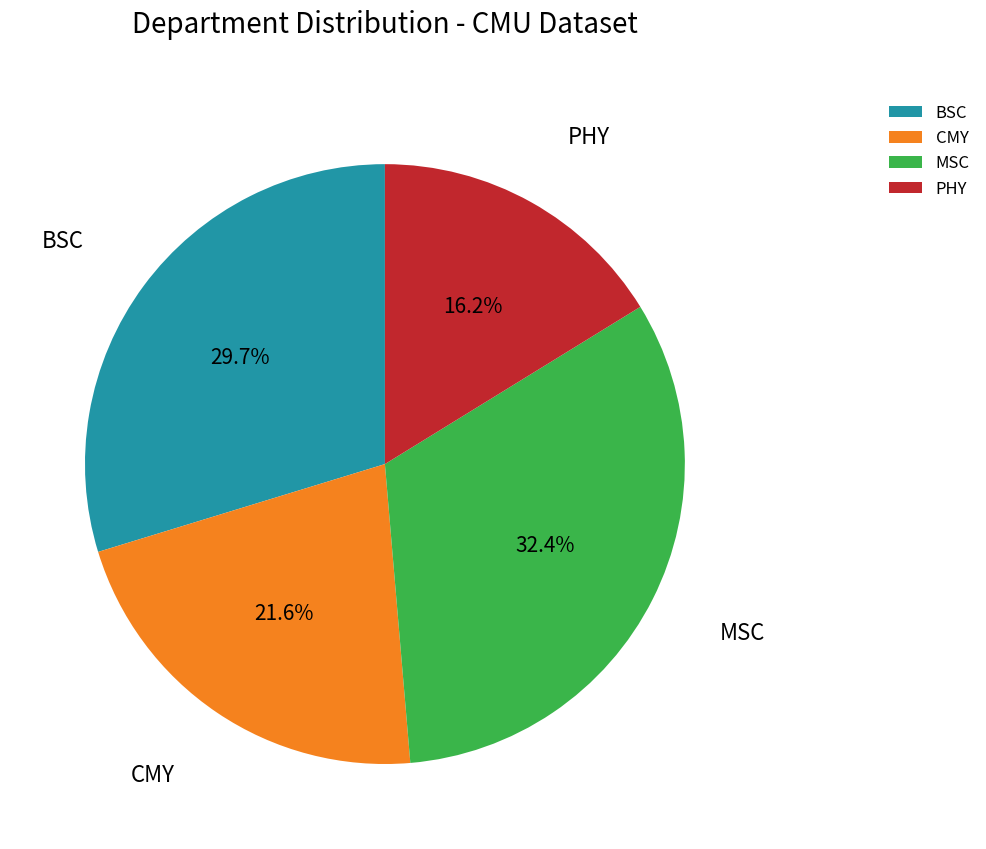

Which has a higher value, PHY or BSC?

BSC